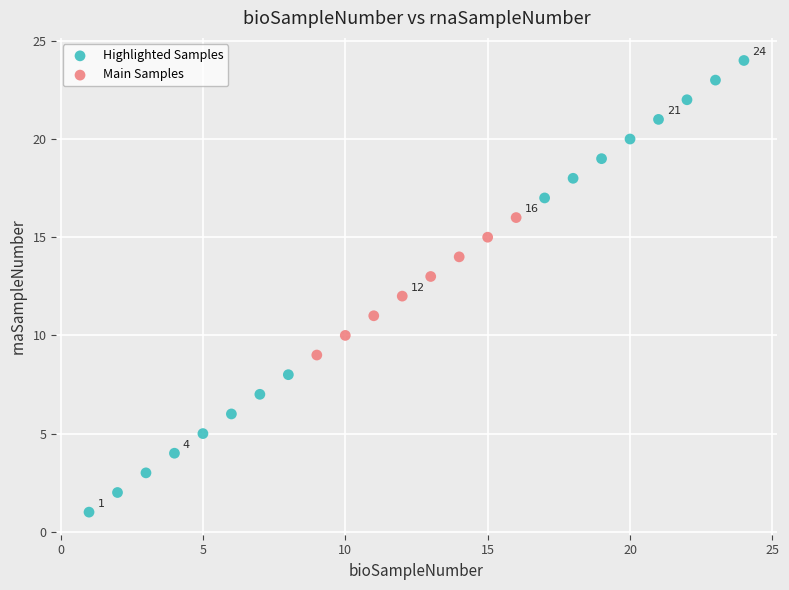

Which series reaches the minimum Y coordinate?

Highlighted Samples